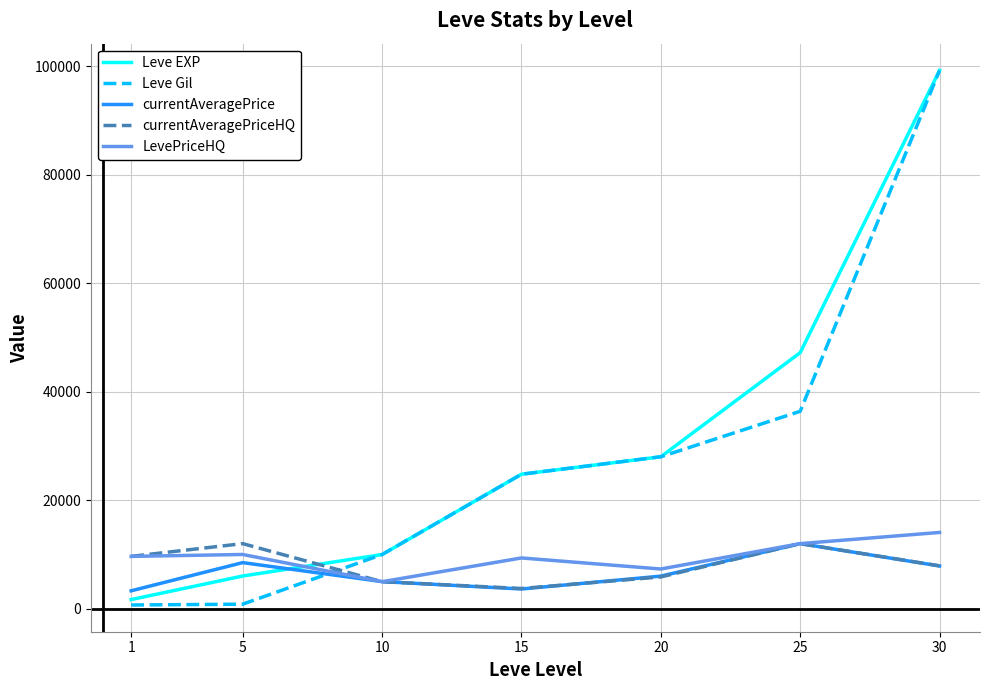

Is this an area chart (filled region under the line)?

No